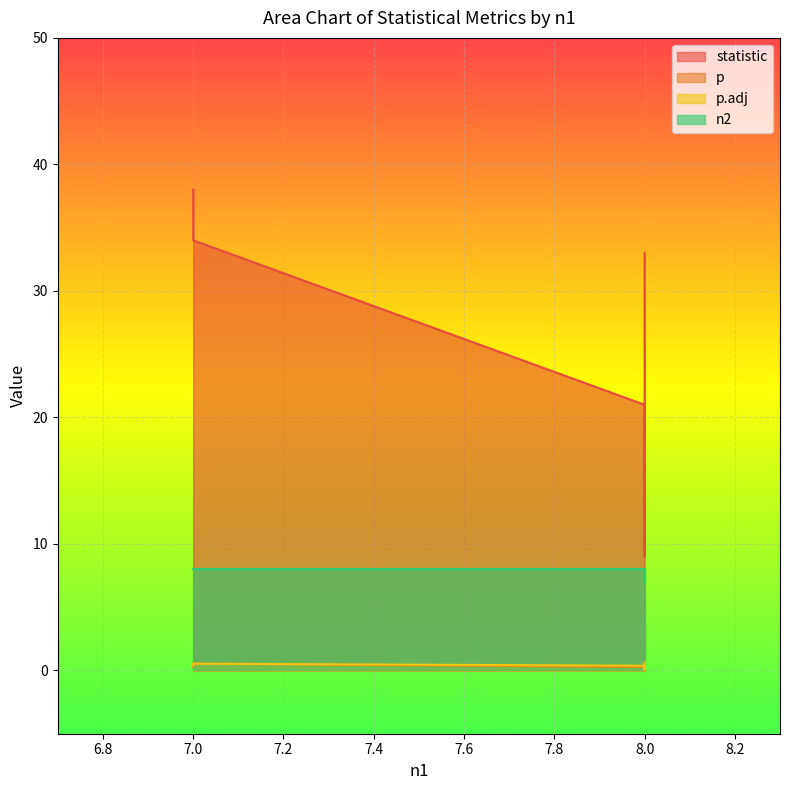

True or false: statistic and n2 cross at least once.

False